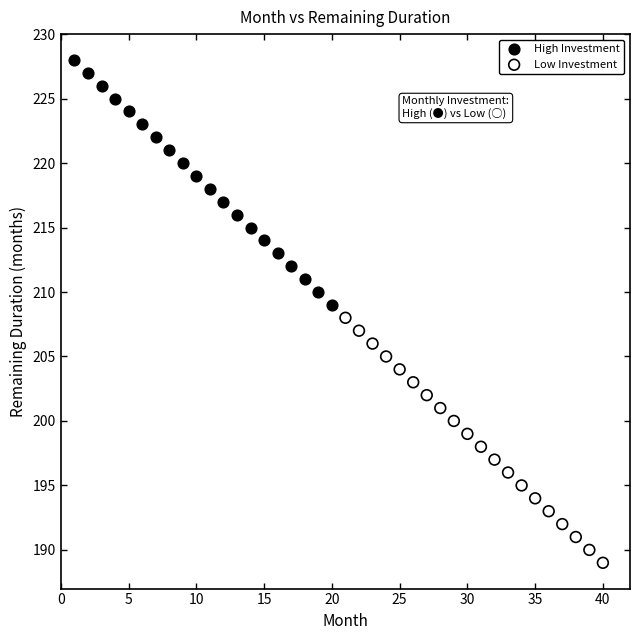

What are all the series names shown in the legend?

High Investment, Low Investment